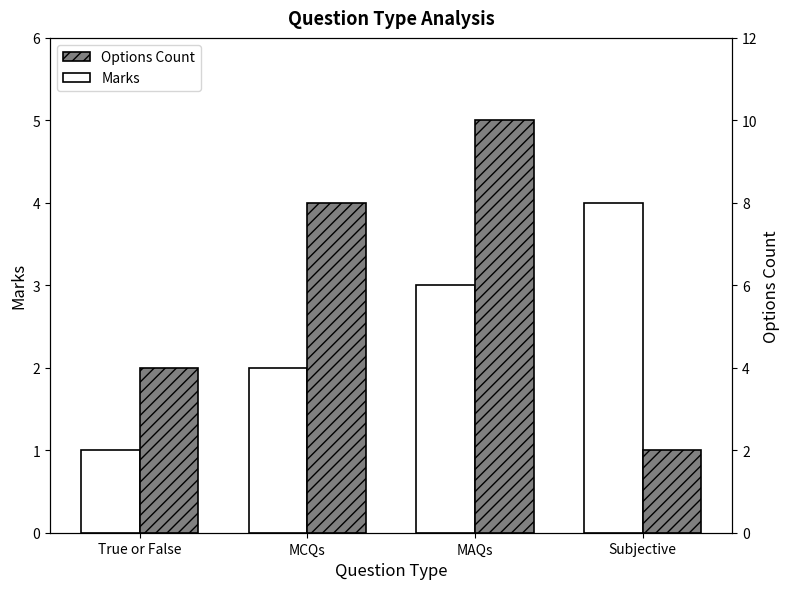

True or false: Options Count has a value of 9 at MAQs.

False